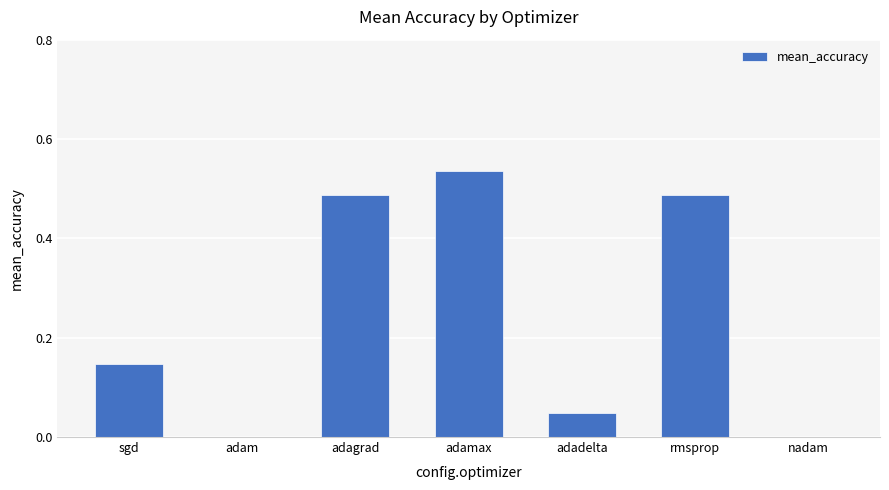

True or false: the data shows 0.0 at nadam.

True